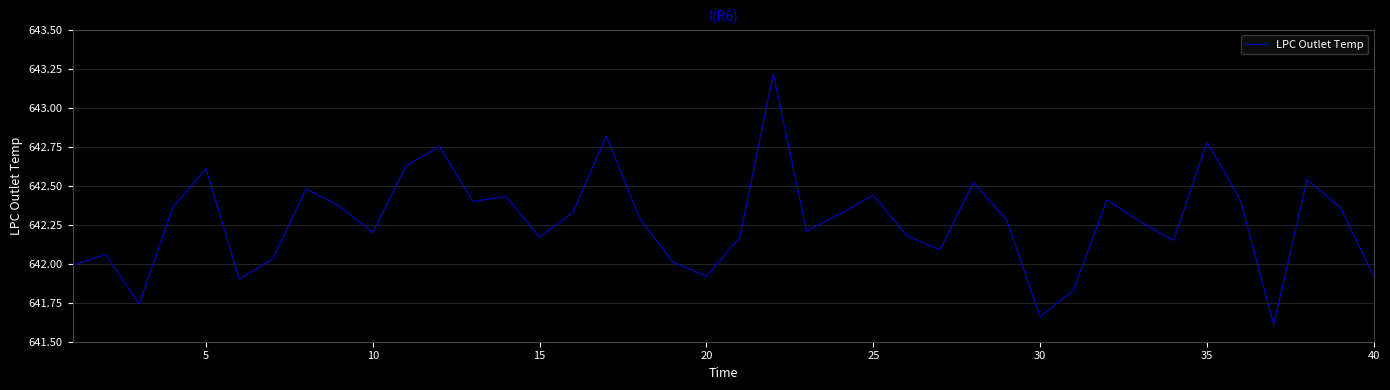

What is the minimum value shown in the chart?

641.6